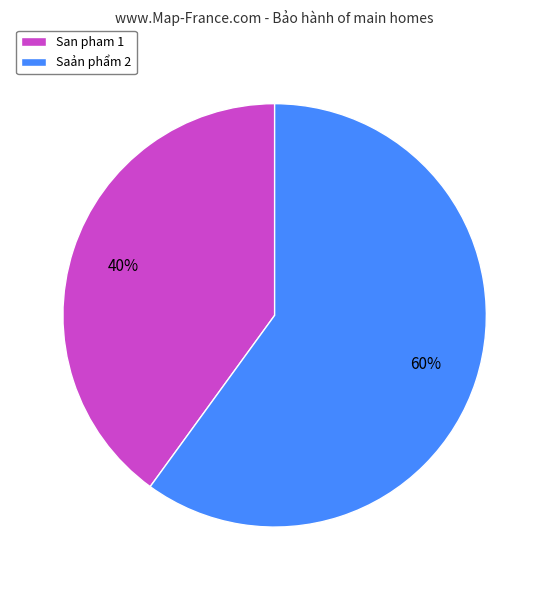

To the nearest percent, what portion does Saản phẩm 2 represent?

60%